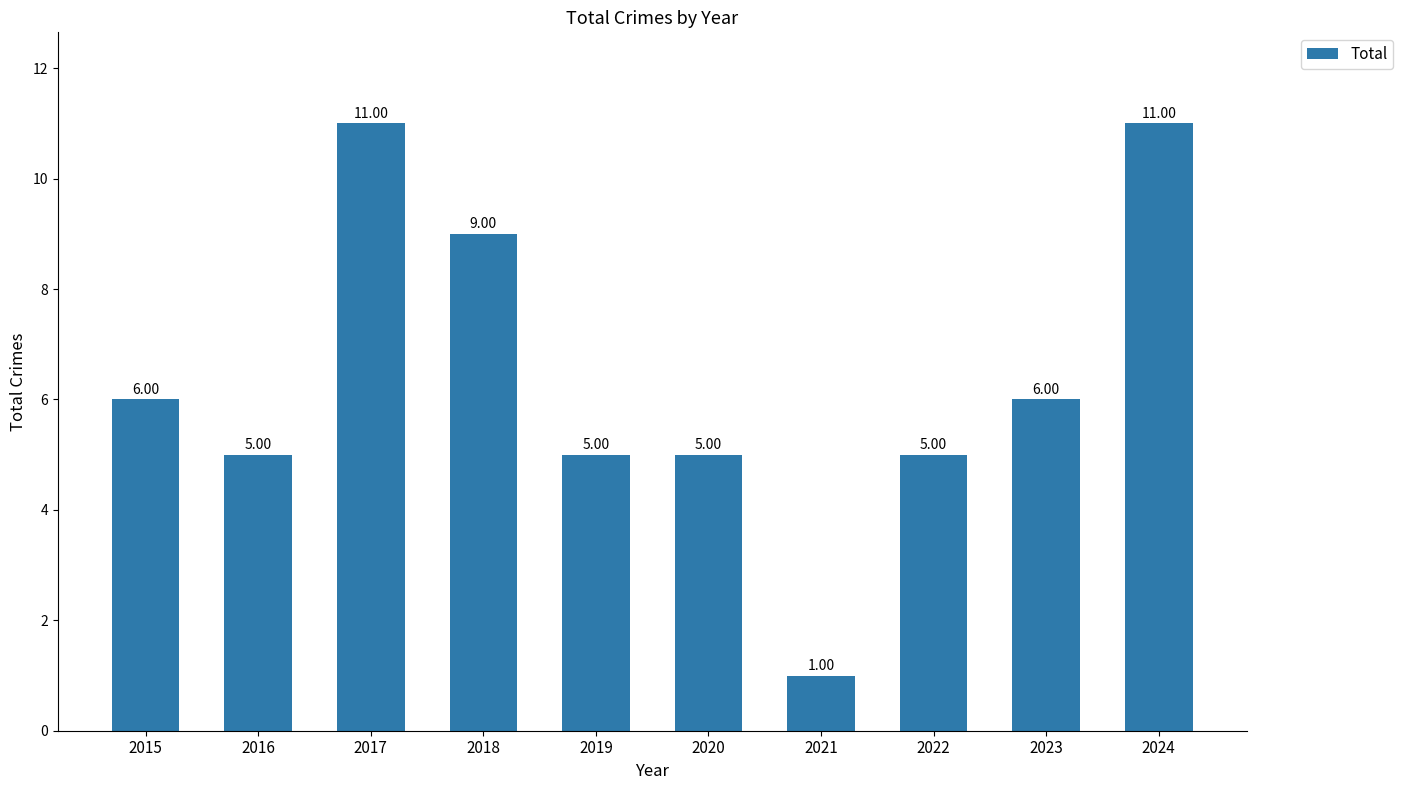

Reading right to left, transcribe all the data shown in this chart.

2024=11	2023=6	2022=5	2021=1	2020=5	2019=5	2018=9	2017=11	2016=5	2015=6